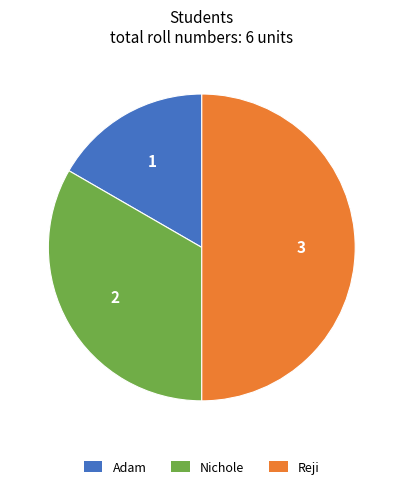

The Reji slice represents 50% of the pie. True or false?

True